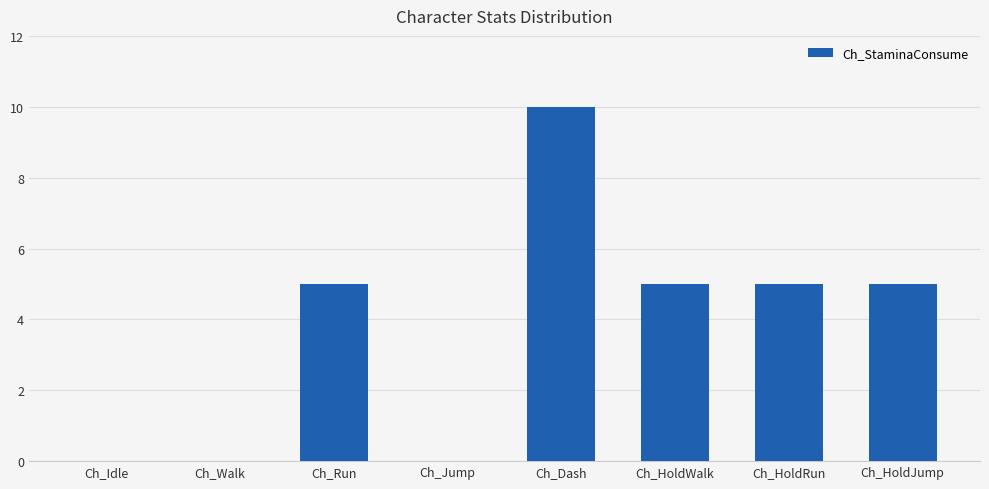

The chart shows a value of 8 at Ch_Run. True or false?

False